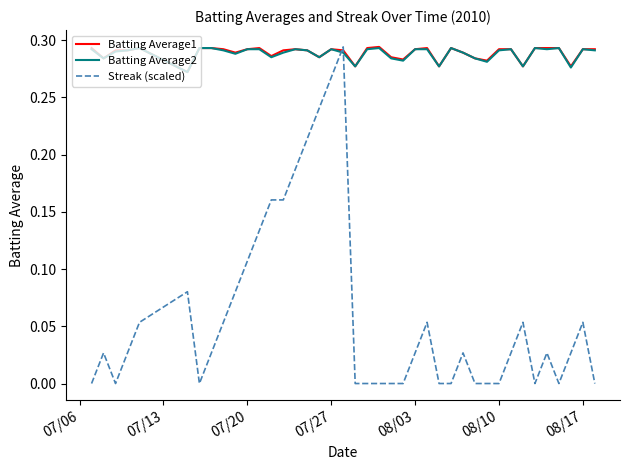

Which series has the widest spread of values?

Streak (scaled)